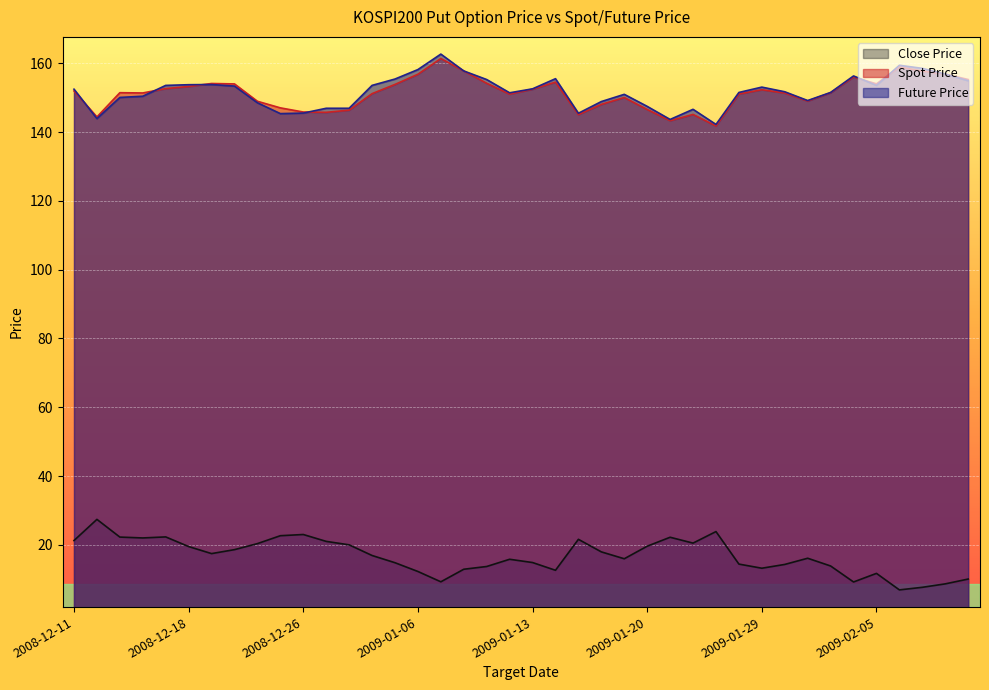

What is the difference between the highest and lowest values at 2008-12-16?

129.3